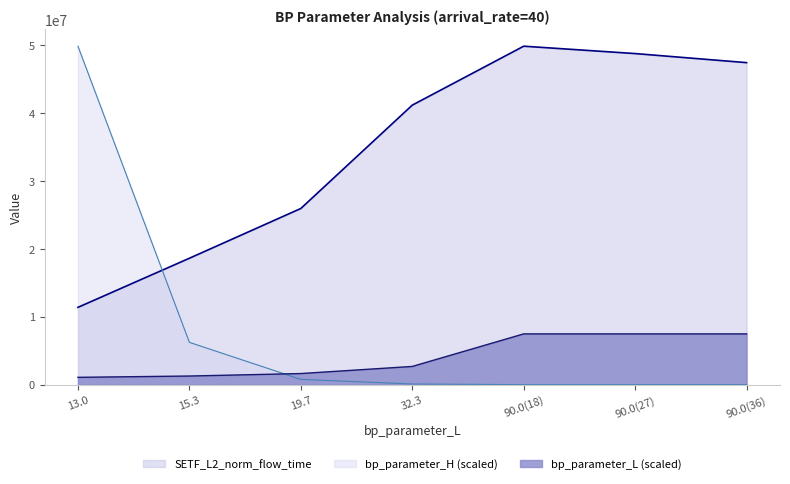

After their last crossing, which series has the higher values: bp_parameter_H or SETF_L2_norm_flow_time?

SETF_L2_norm_flow_time